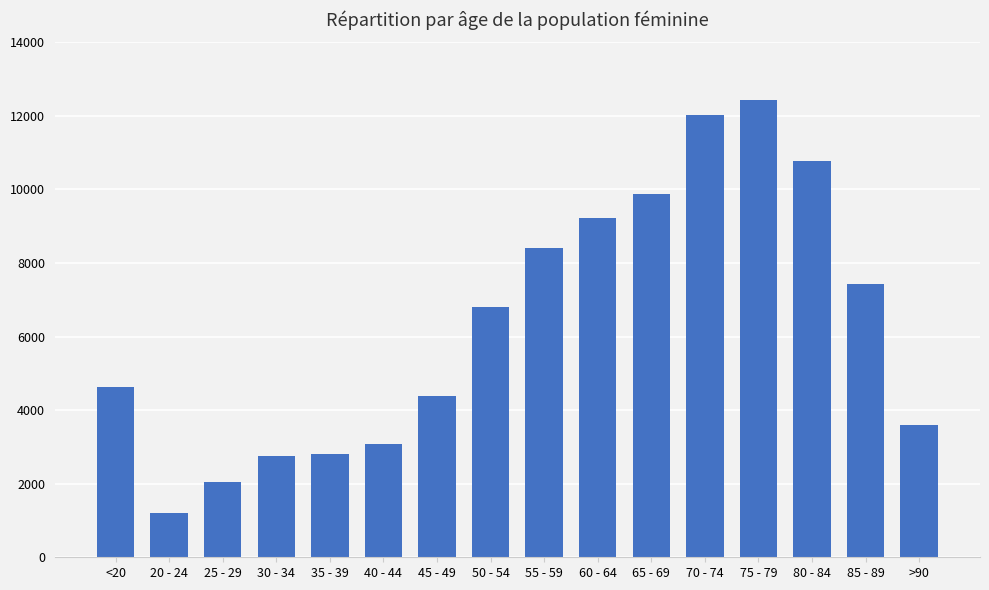

Count the number of data series in this chart.

1